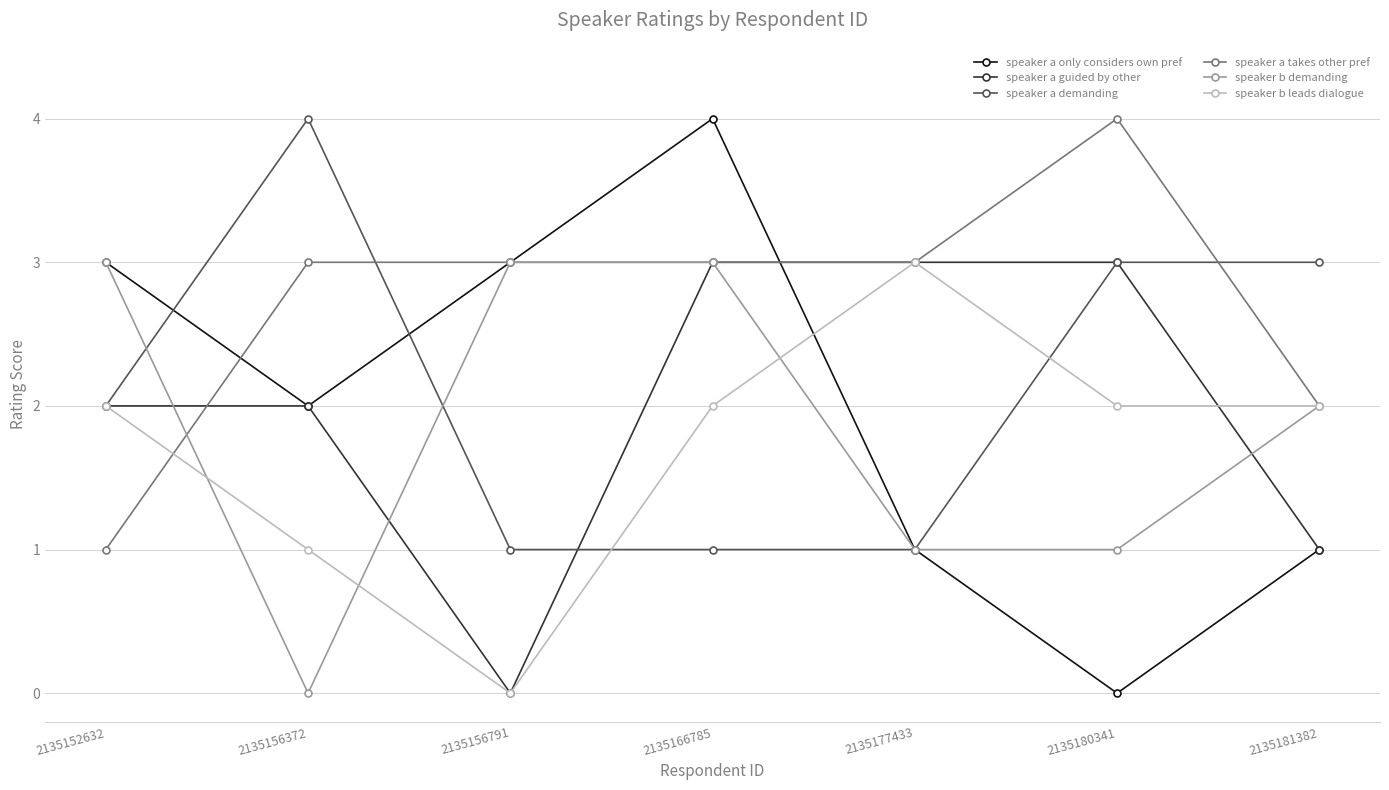

What is the sum of all speaker b leads dialogue values?

12